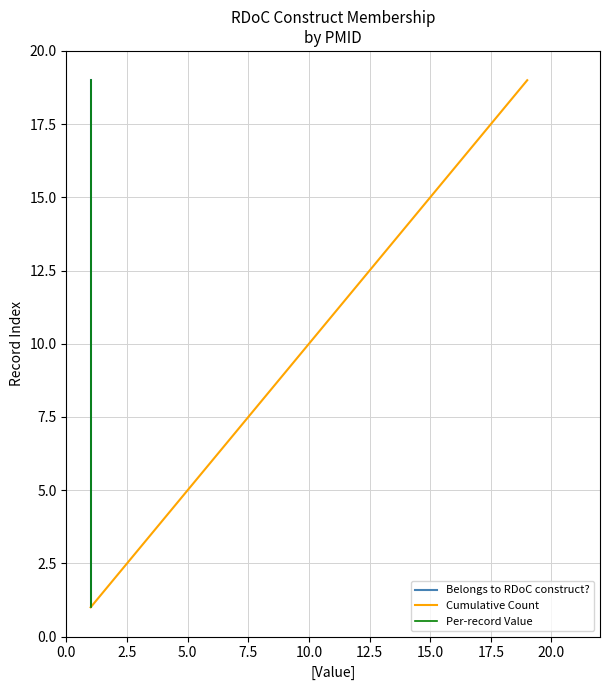

The Per-record Value series shows 1 at 0.0. True or false?

False